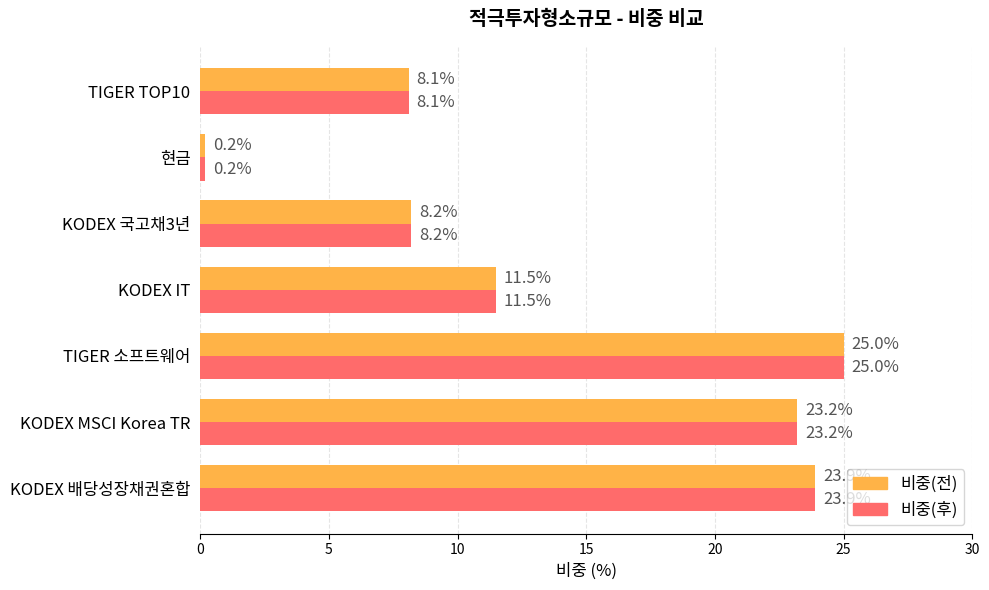

The 비중(전) series shows 23.2 at KODEX MSCI Korea TR. True or false?

True